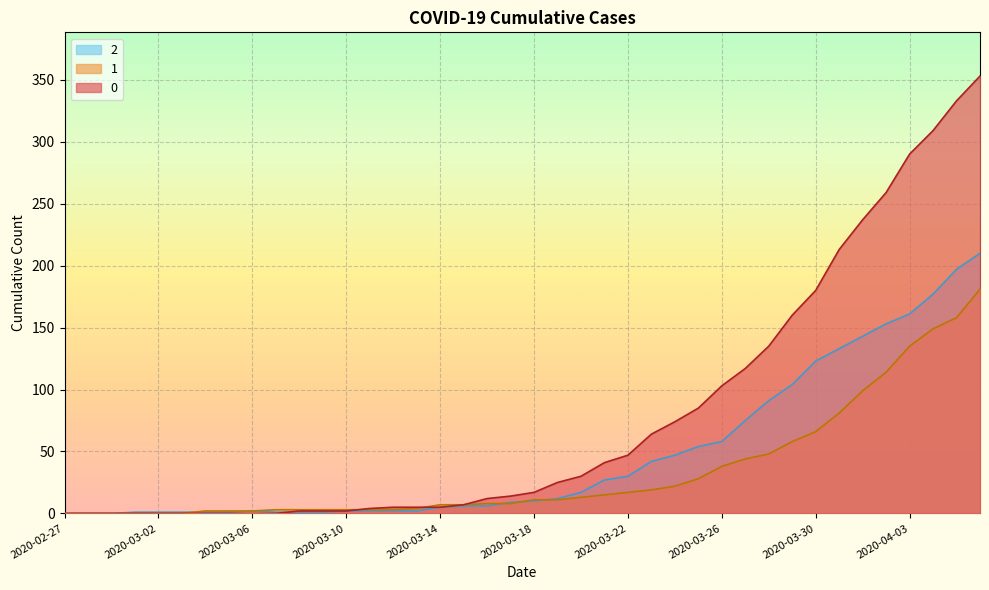

What is the sum of all 1 values?

1365